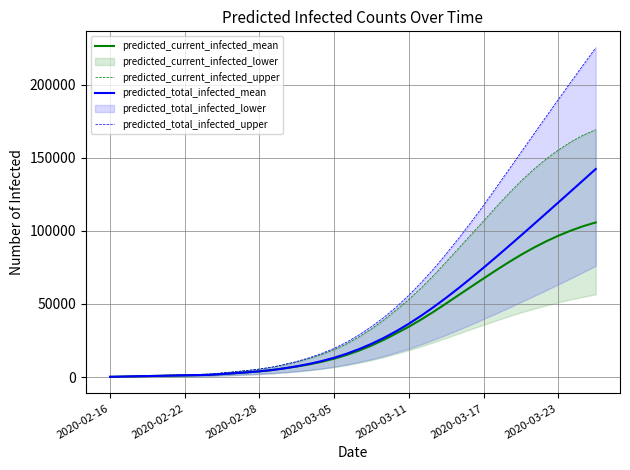

What is the difference between the second highest and minimum values in the predicted_current_infected_upper series?

165361